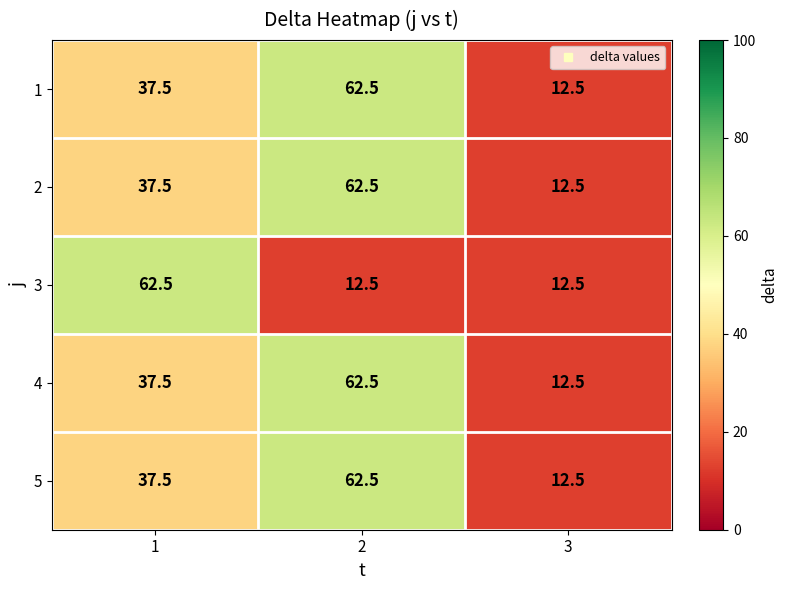

Reading right to left, list all the values displayed in this chart.

1: 3=12.5	2=62.5	1=37.5
2: 3=12.5	2=62.5	1=37.5
3: 3=12.5	2=12.5	1=62.5
4: 3=12.5	2=62.5	1=37.5
5: 3=12.5	2=62.5	1=37.5